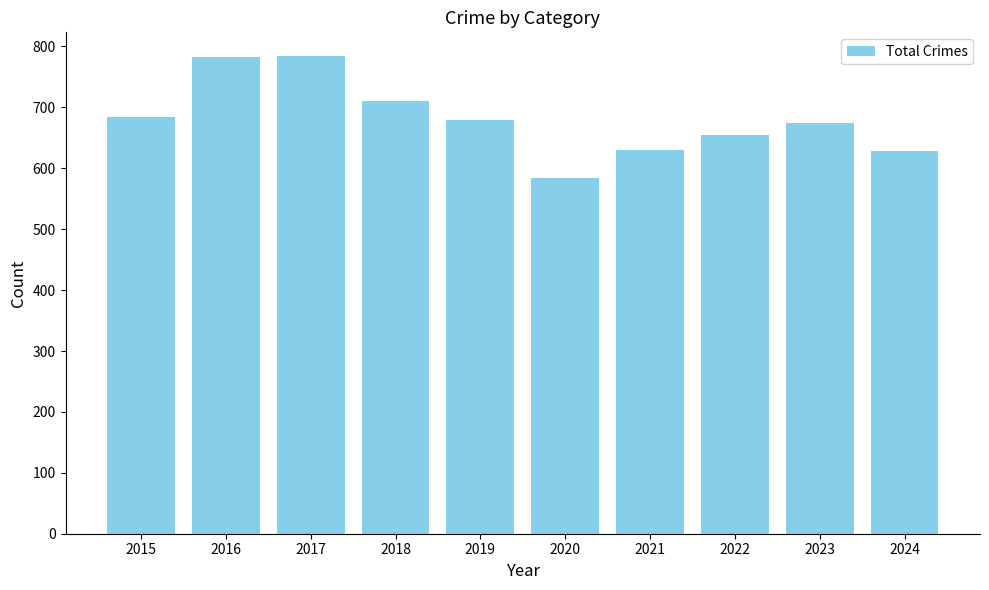

Between 2016 and 2024, which is larger?

2016